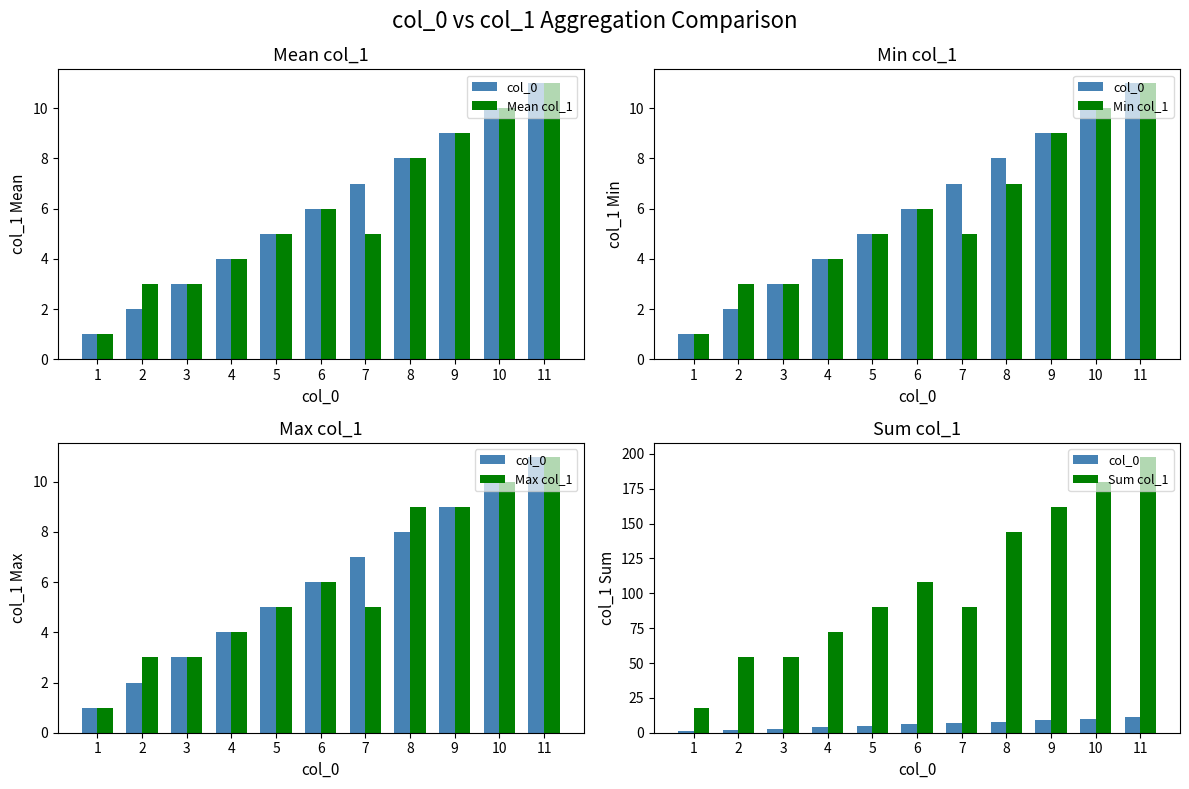

Reading right to left, list all the values displayed in this chart.

col_0: 11	10	9	8	7	6	5	4	3	2	1
Mean col_1: 11	10	9	8	5	6	5	4	3	3	1
Min col_1: 11	10	9	7	5	6	5	4	3	3	1
Max col_1: 11	10	9	9	5	6	5	4	3	3	1
Sum col_1: 198	180	162	144	90	108	90	72	54	54	18